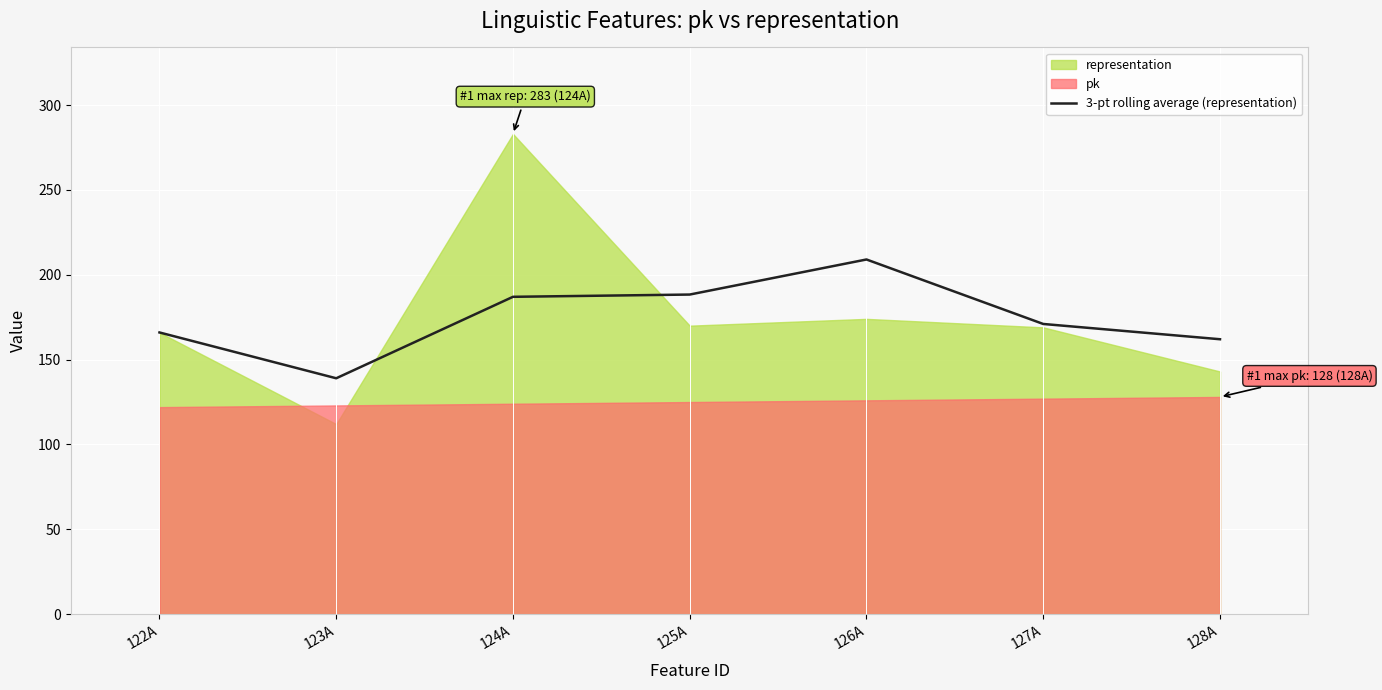

What is the value of the 4th point from the left?

188.3